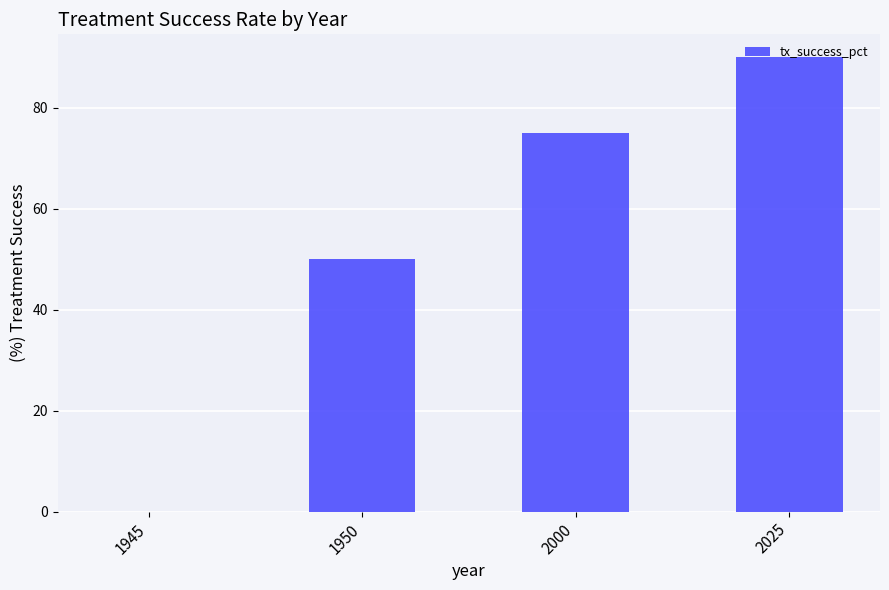

What is the sum of the values at 2025 and 1945?

90